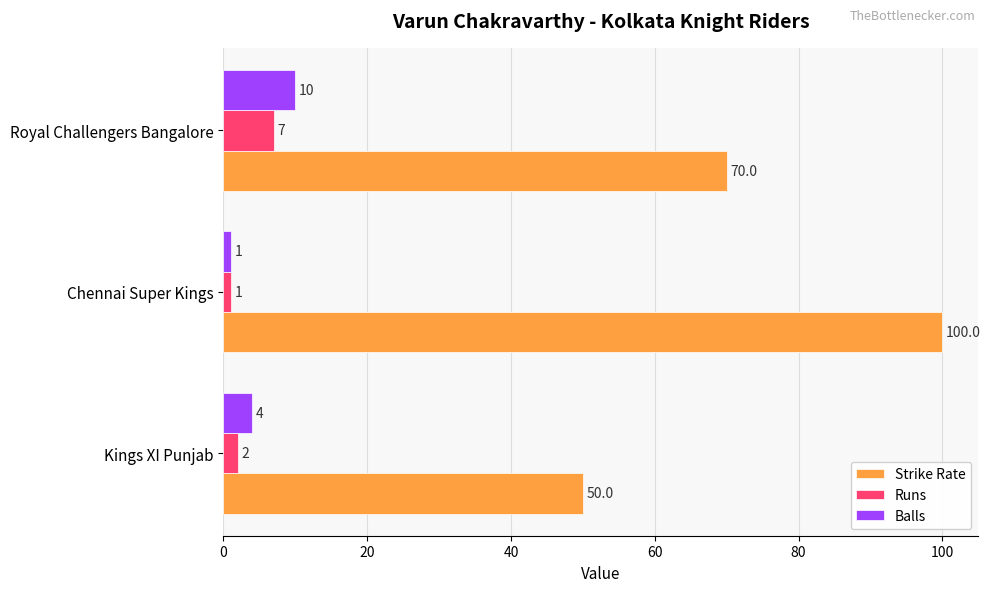

What are all the series names shown in the legend?

Strike Rate, Runs, Balls